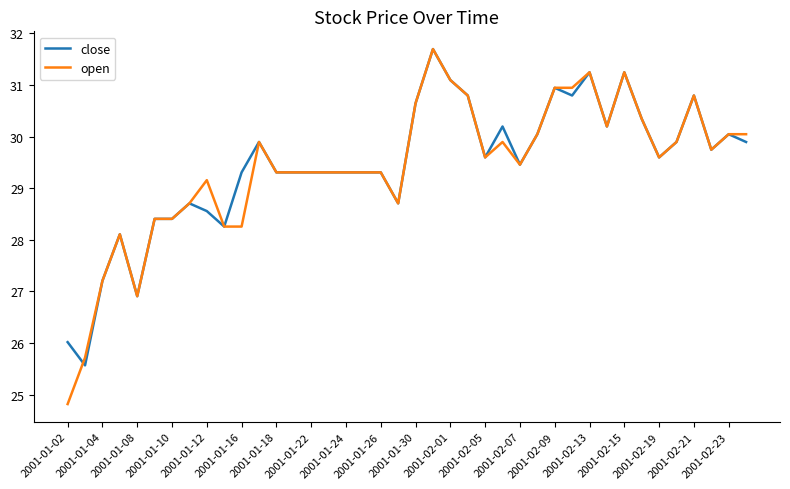

Which series has the largest range (max minus min)?

open